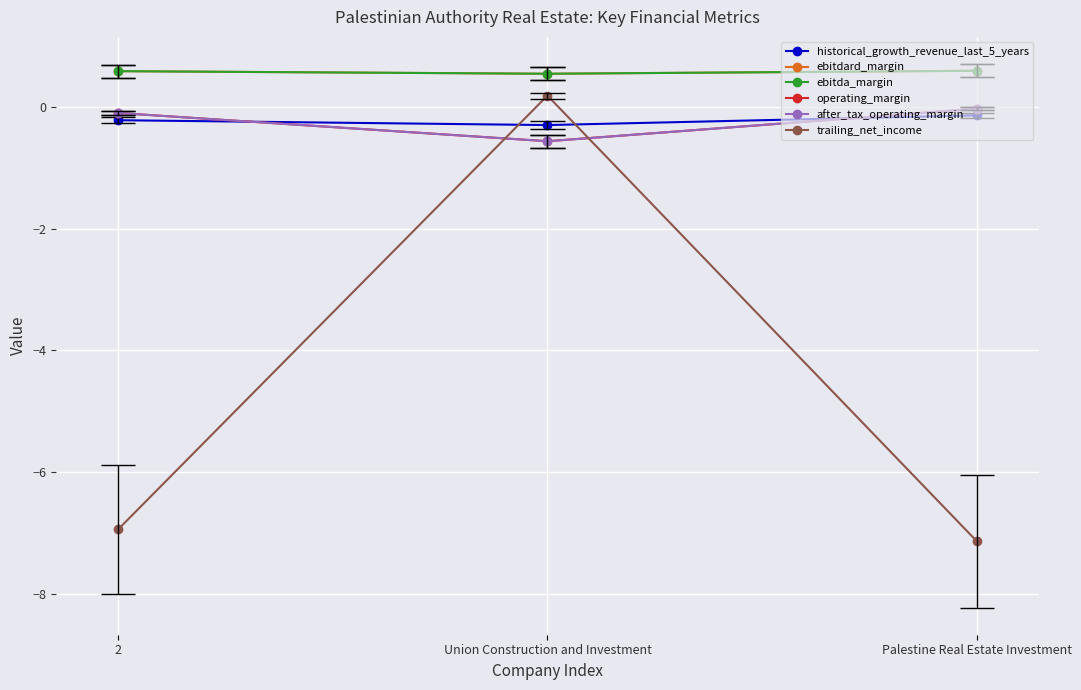

True or false: operating_margin has a value of -0.1 at 2.

True